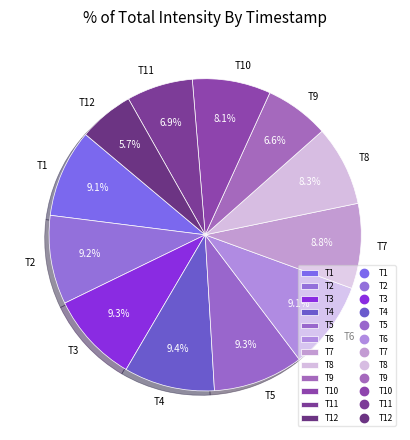

Which category has the smallest portion of the pie?

T12